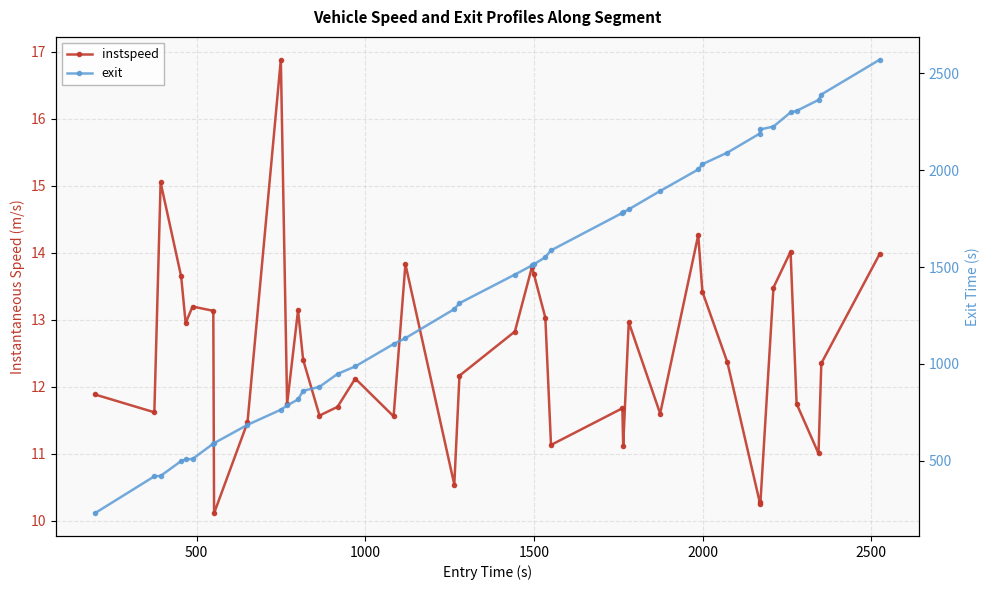

Count the number of categories in the chart.

40